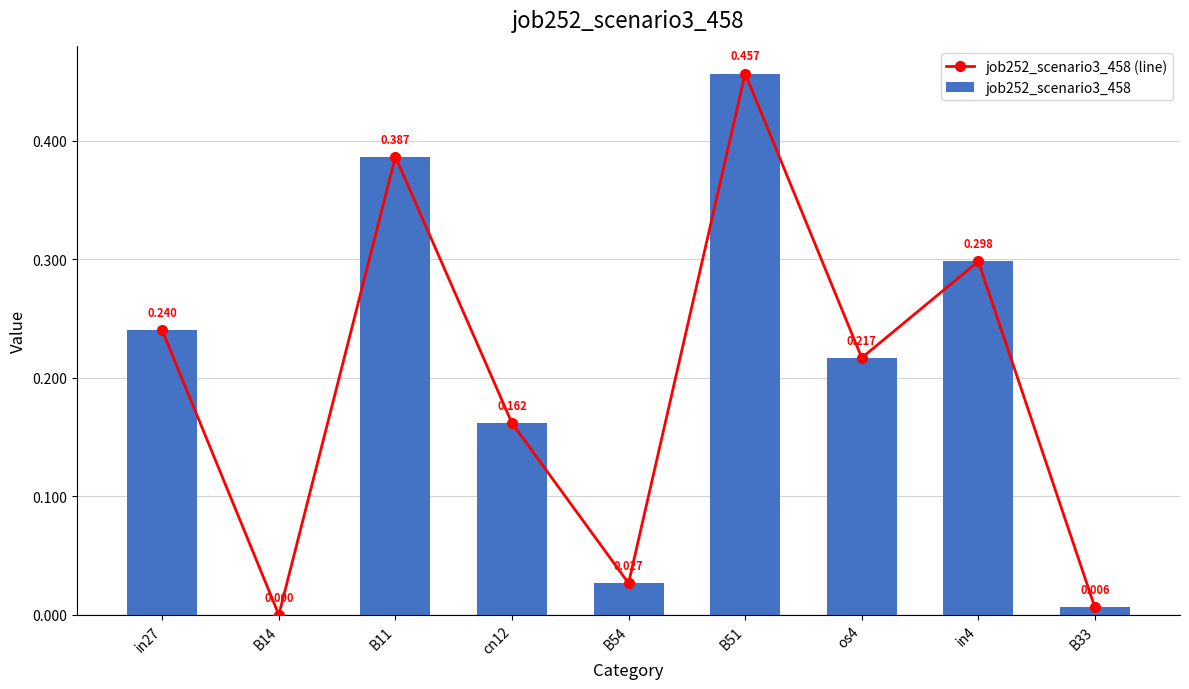

What is the label of the 2nd bar from the right?

in4